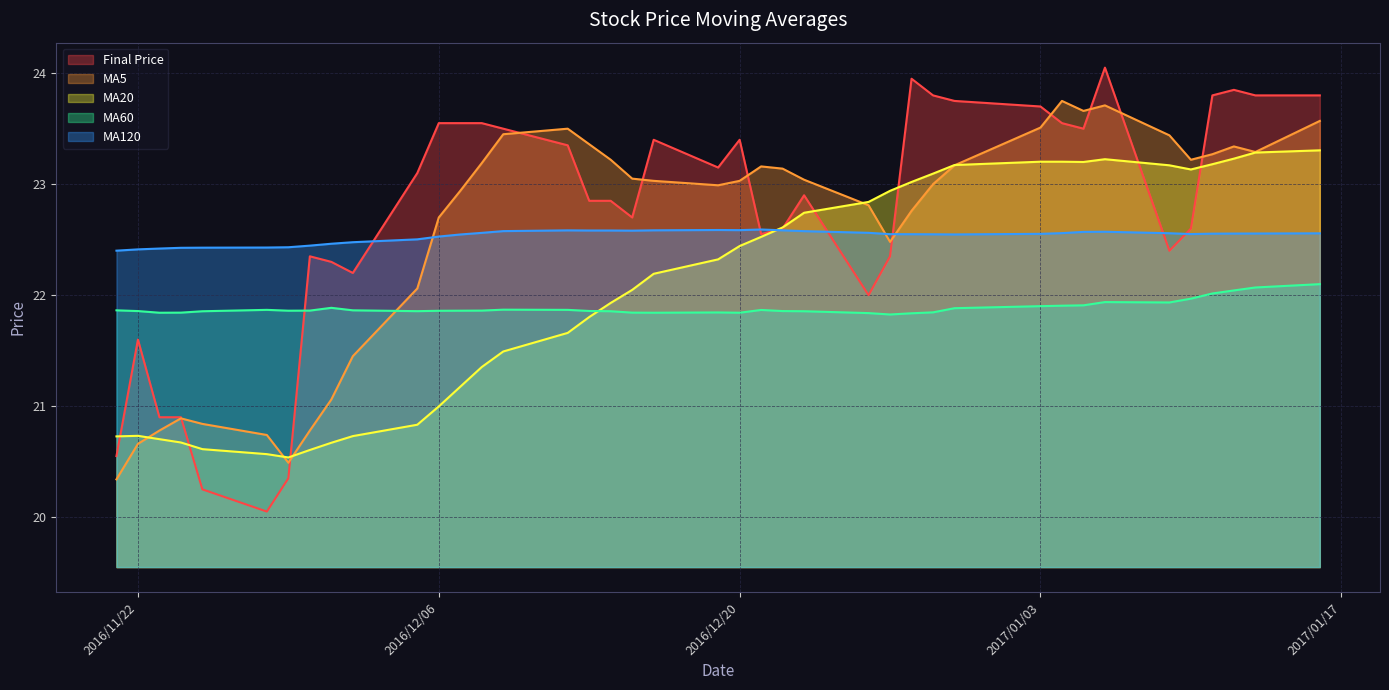

How many lines are shown in the chart?

5